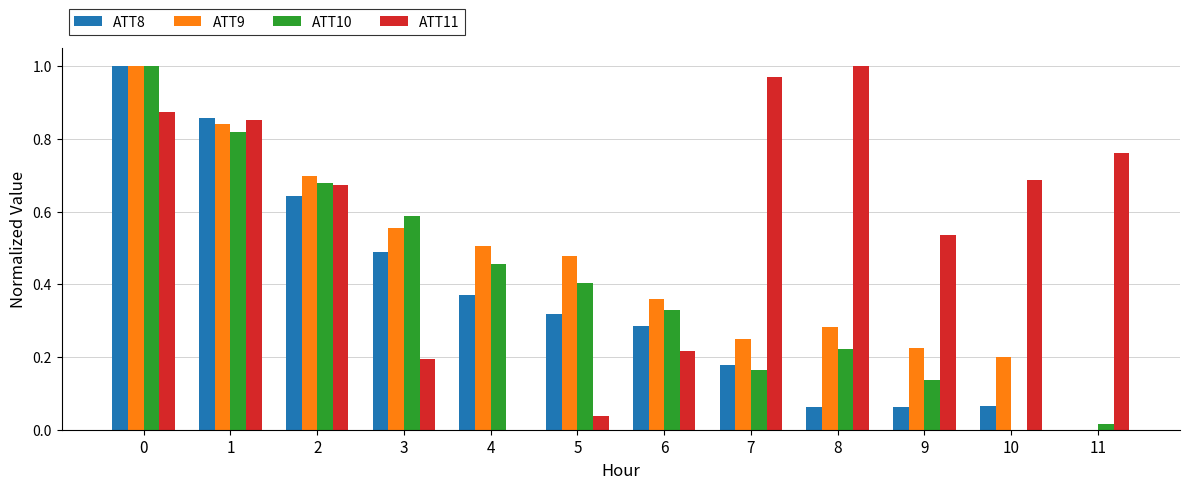

What is the sum of the ATT8 values at 6 and 1?

1.1